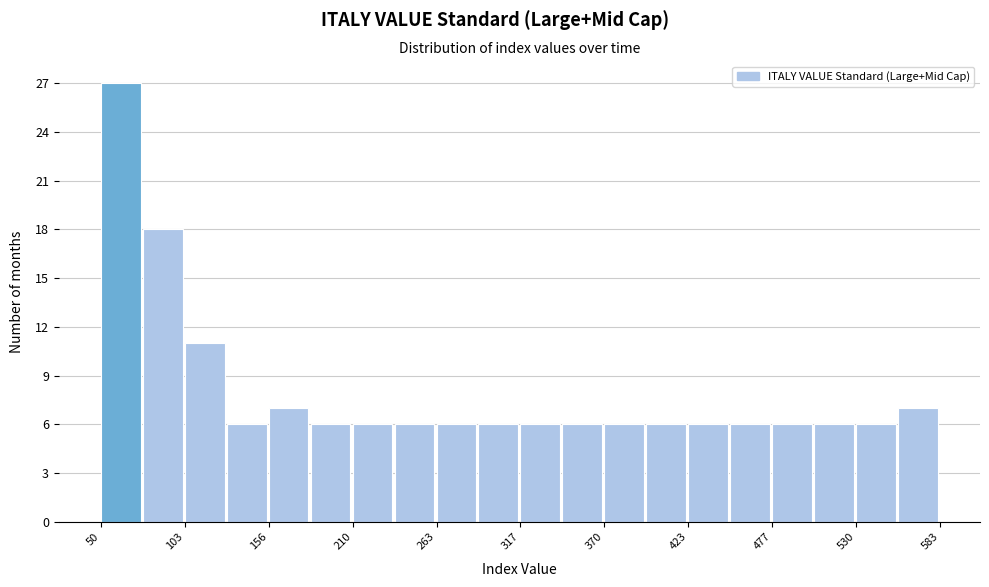

Around what value on the x-axis is the tallest bar? Give the approximate position of its centre, as read against the axis.

60